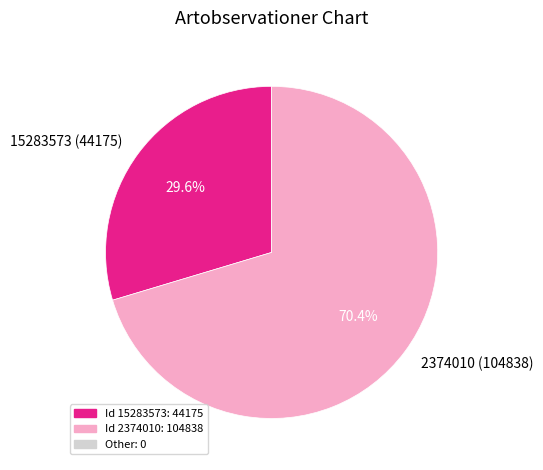

What is the smallest slice in the pie chart?

15283573